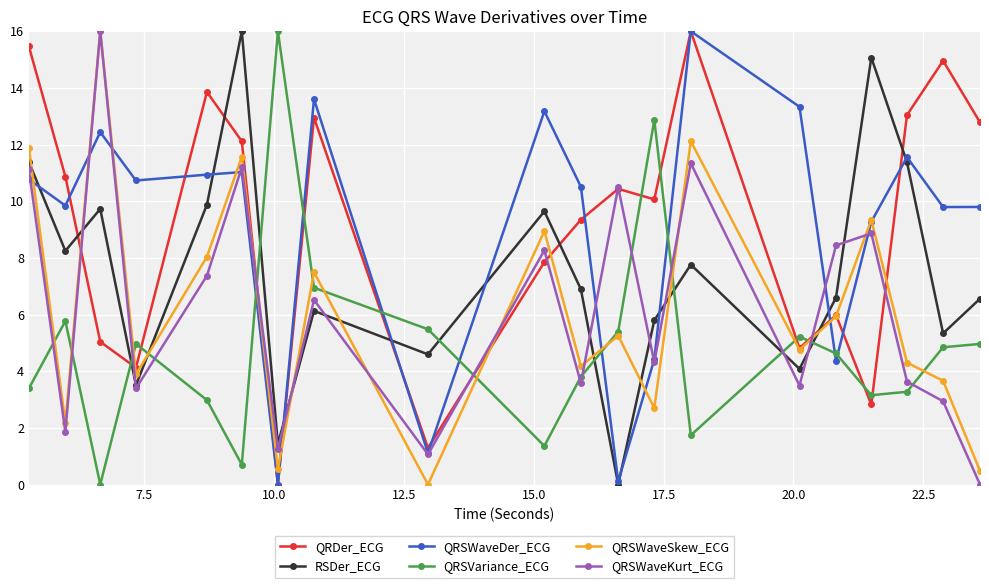

In QRSWaveKurt_ECG, how many points are higher than both neighbors (excluding endpoints)?

7